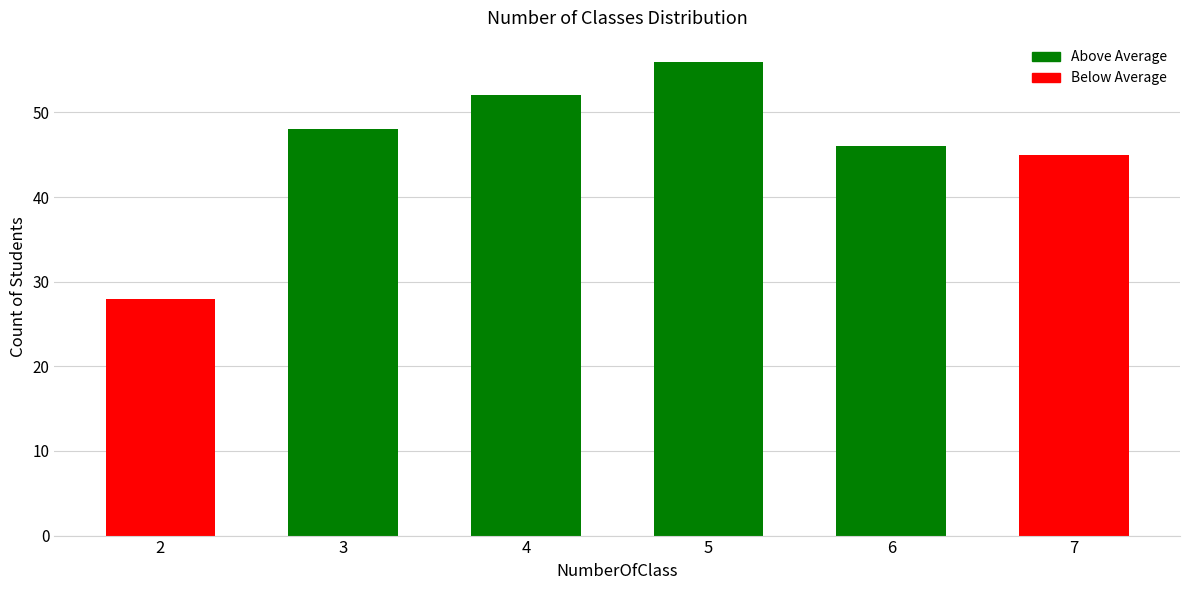

The value at 7 is 73. True or false?

False